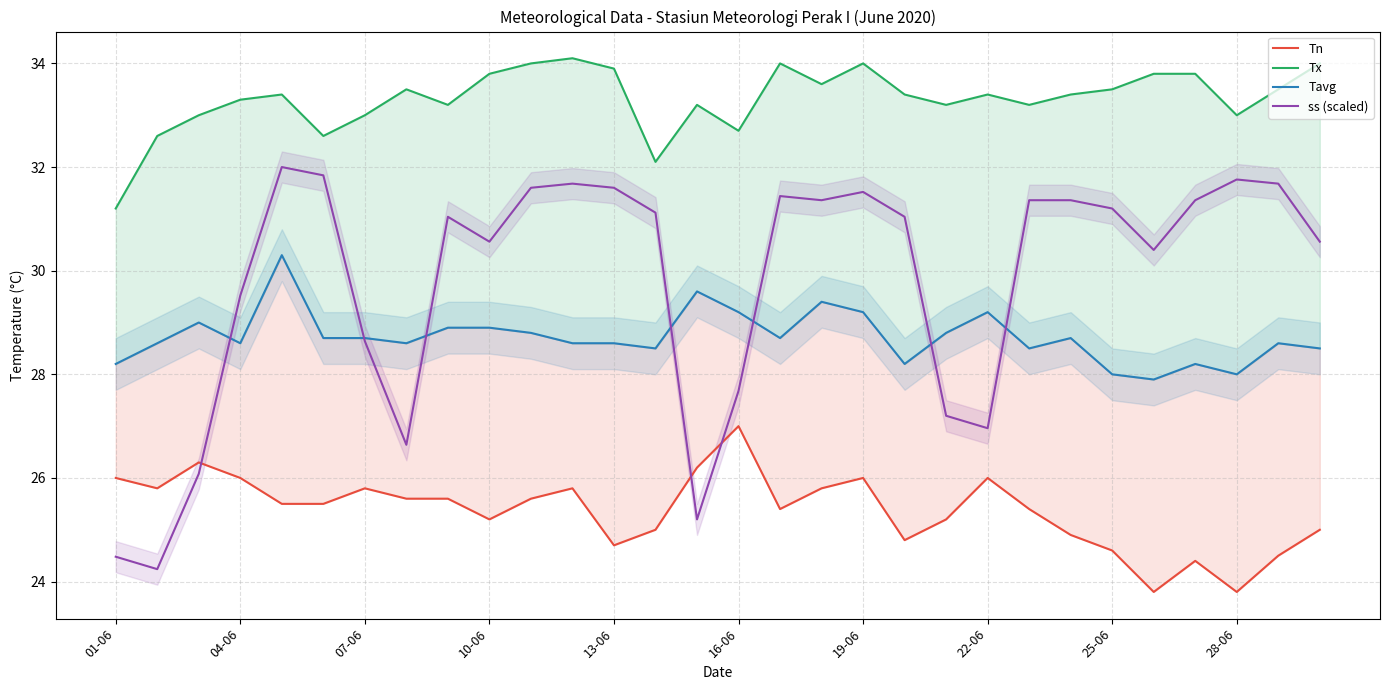

How many distinct data groups are displayed?

4